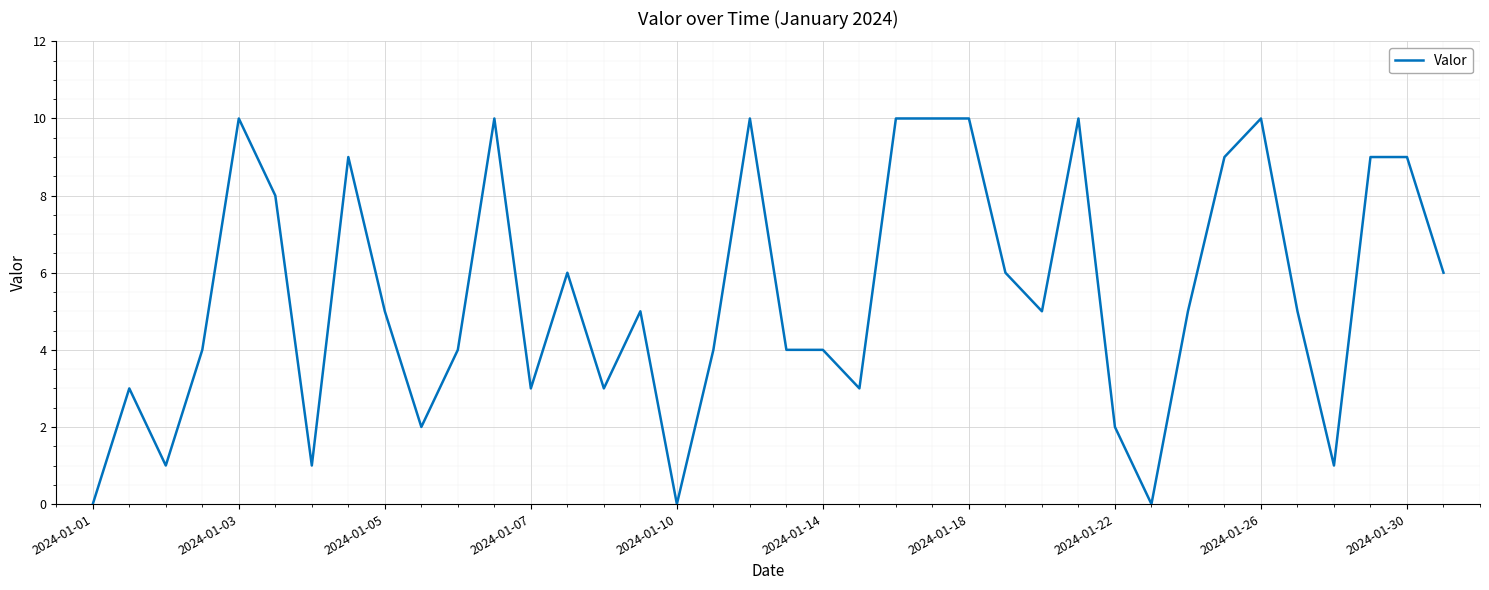

Reading left to right, transcribe all the data shown in this chart.

0	3	1	4	10	8	1	9	5	2	4	10	3	6	3	5	0	4	10	4	4	3	10	10	10	6	5	10	2	0	5	9	10	5	1	9	9	6